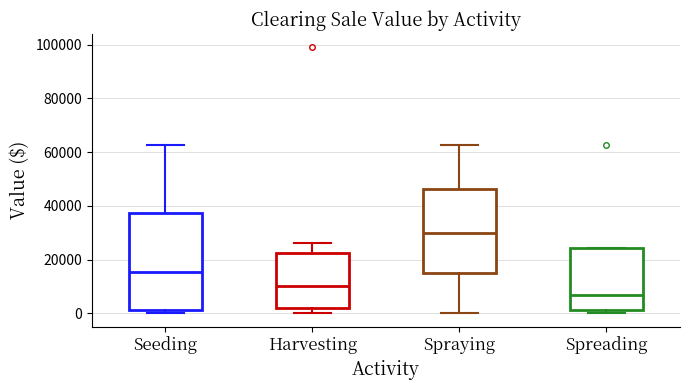

Where does the upper whisker of the box for Spraying end on the y-axis? The values are not printed on the chart, so give them approximately, as read against the axis.

62000